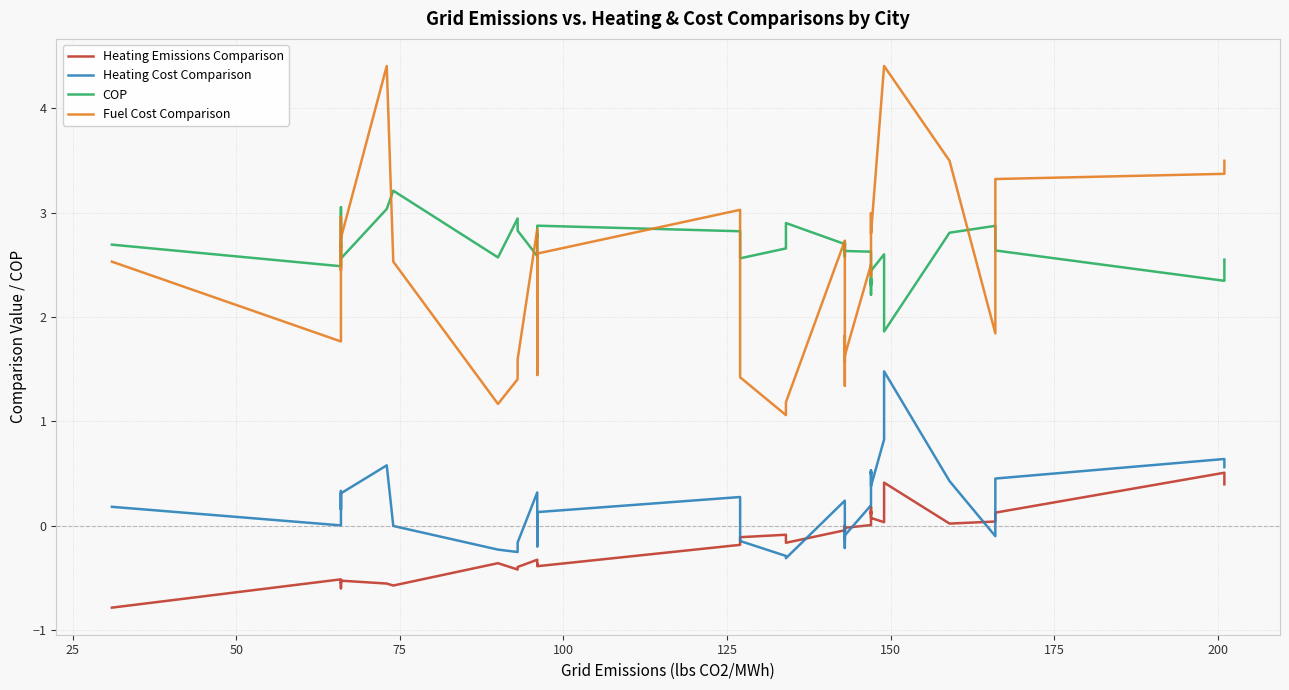

Reading left to right, extract all data points from this chart.

Heating Emissions Comparison: -0.8	-0.5	-0.6	-0.5	-0.5	-0.5	-0.6	-0.6	-0.4	-0.4	-0.4	-0.3	-0.4	-0.4	-0.4	-0.2	-0.2	-0.1	-0.1	-0.2	-0.0	-0.0	-0.0	-0.1	-0.0	-0.0	-0.0	0.0	0.0	0.1	0.1	0.2	0.1	0.0	0.4	0.0	0.0	0.1	0.5	0.4
Heating Cost Comparison: 0.2	0.0	0.1	0.3	0.2	0.3	0.6	-0.0	-0.2	-0.3	-0.2	0.3	-0.0	-0.2	0.1	0.3	0.1	-0.1	-0.3	-0.3	0.2	0.2	0.1	-0.2	-0.0	-0.1	-0.1	0.2	0.2	0.5	0.5	0.5	0.4	0.8	1.5	0.4	-0.1	0.5	0.6	0.6
COP: 2.7	2.5	3.1	2.7	2.7	2.6	3.0	3.2	2.6	2.9	2.8	2.6	2.8	2.8	2.9	2.8	2.8	2.6	2.7	2.9	2.7	2.6	2.6	2.7	2.7	2.7	2.6	2.6	2.5	2.3	2.4	2.2	2.4	2.6	1.9	2.8	2.9	2.6	2.3	2.6
Fuel Cost Comparison: 2.5	1.8	2.8	3.0	2.4	2.8	4.4	2.5	1.2	1.4	1.6	2.8	2.1	1.4	2.6	3.0	2.2	1.4	1.1	1.2	2.7	2.5	2.0	1.3	1.8	1.6	1.6	2.5	2.4	3.0	3.0	2.8	2.8	4.4	4.4	3.5	1.8	3.3	3.4	3.5